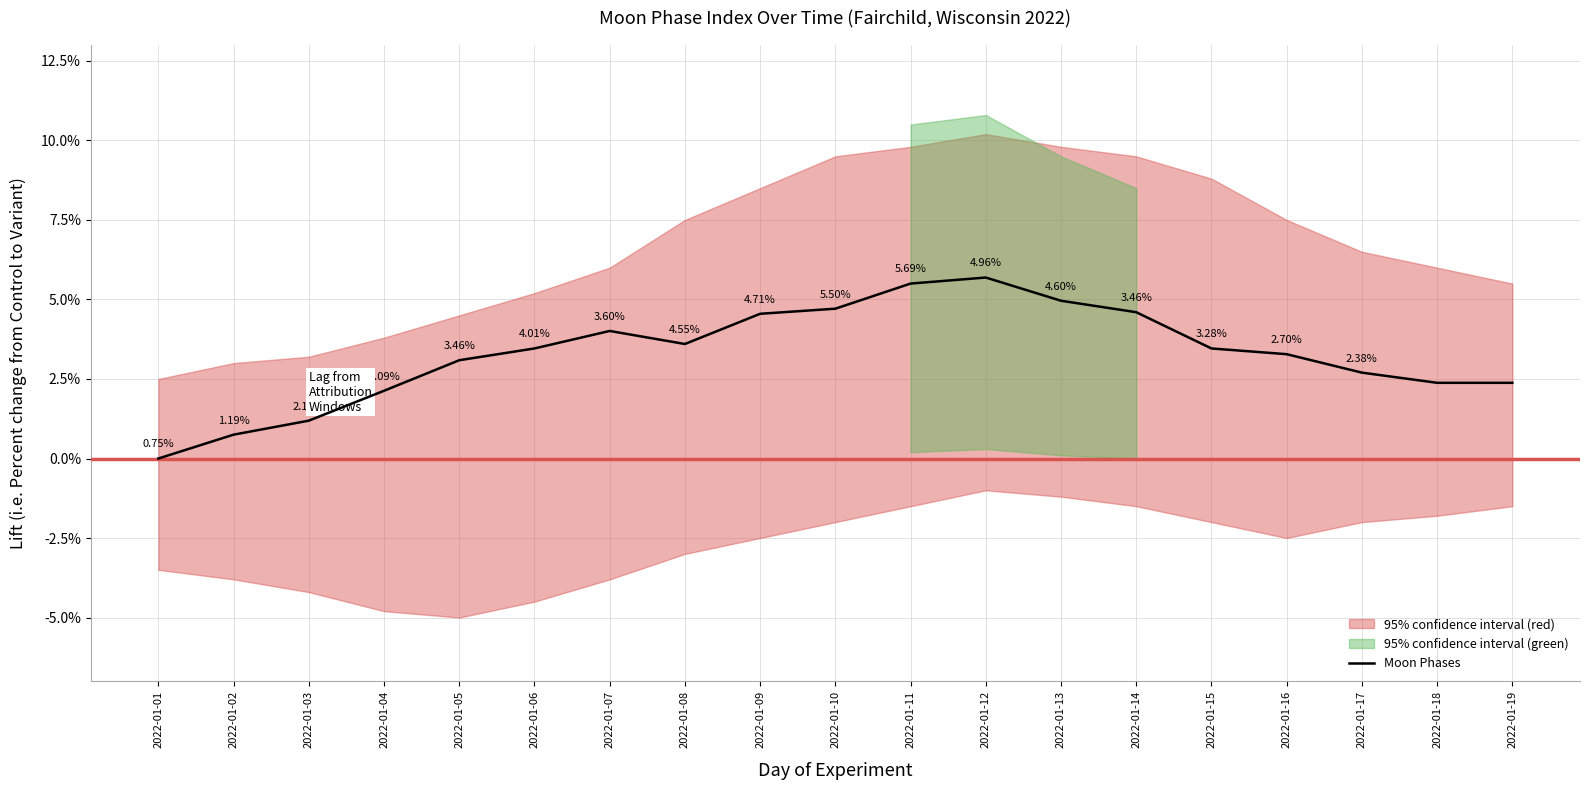

At which category does the chart reach its peak across all series?

2022-01-12